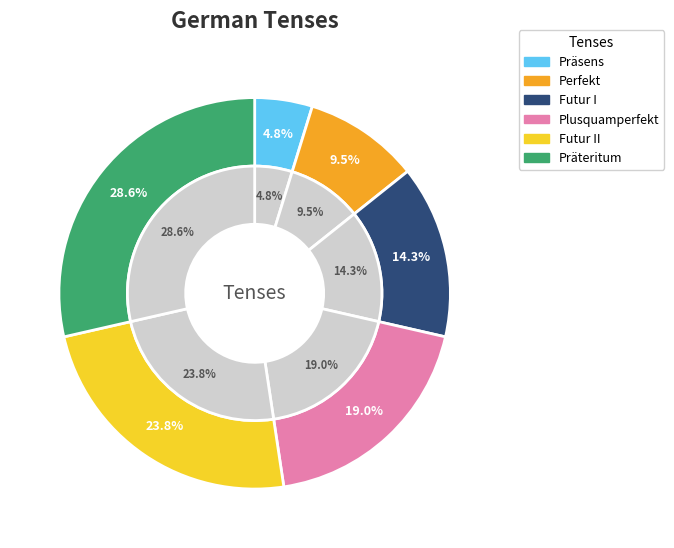

What is the smallest slice in the pie chart?

Präsens